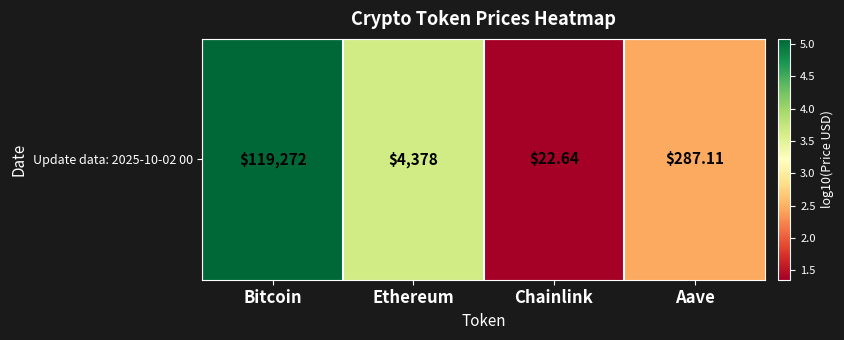

How many data points are less than 3?

2